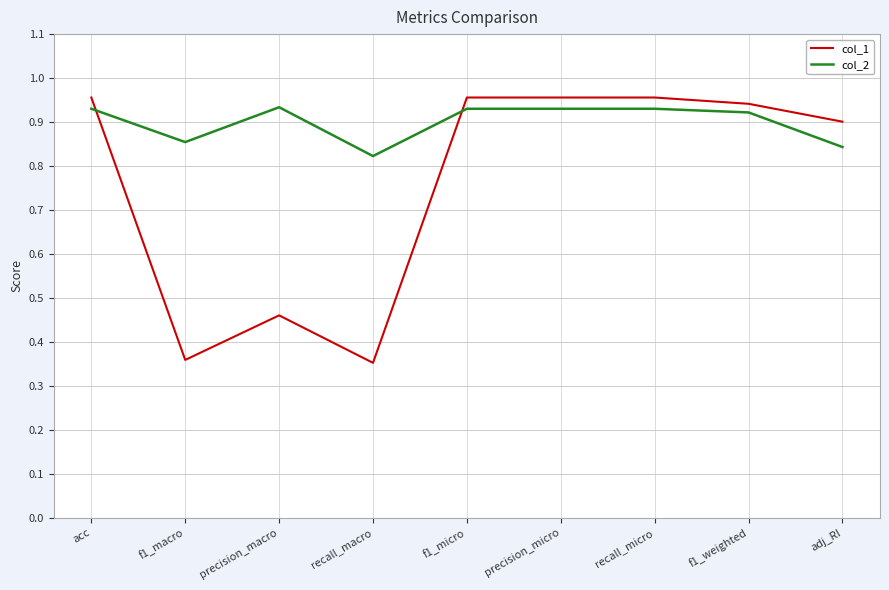

In col_1, how many points are lower than both neighbors (excluding endpoints)?

2